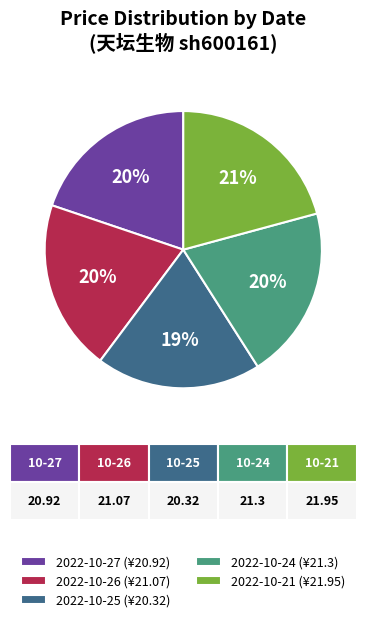

To the nearest percent, what percentage of the pie is 2022-10-27 (¥20.92)?

20%